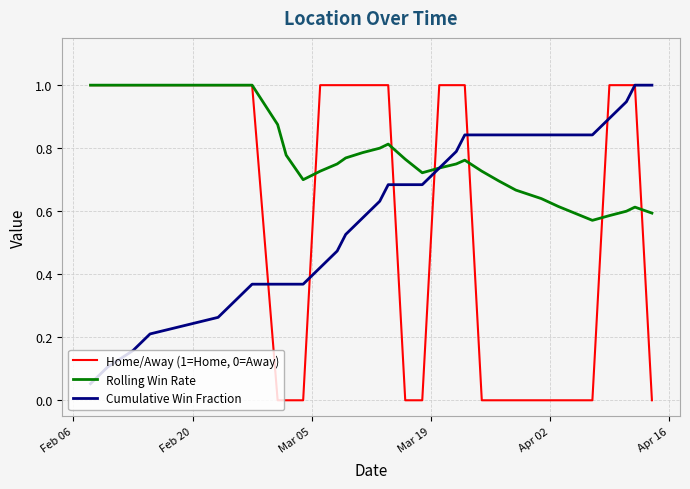

Which series has the largest range (max minus min)?

Home/Away (1=Home, 0=Away)